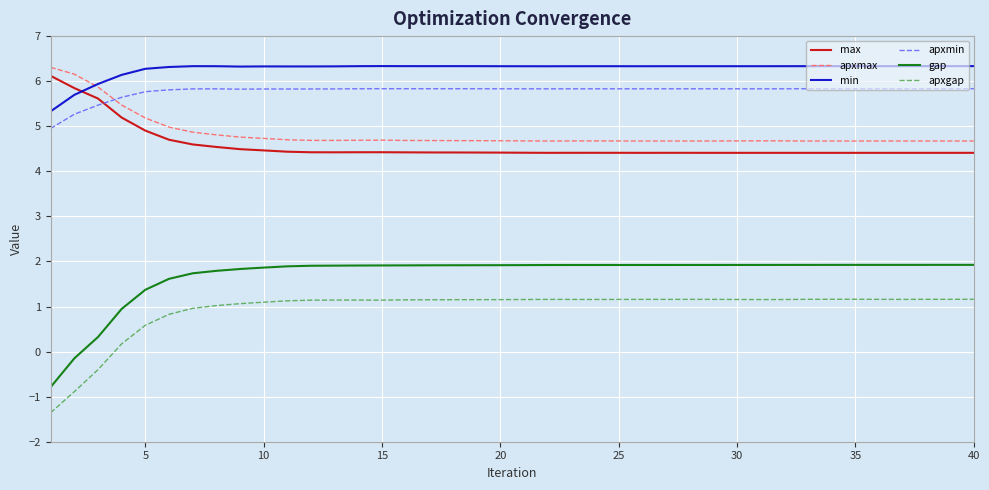

True or false: apxgap has more than 1 points higher than both neighbors.

True